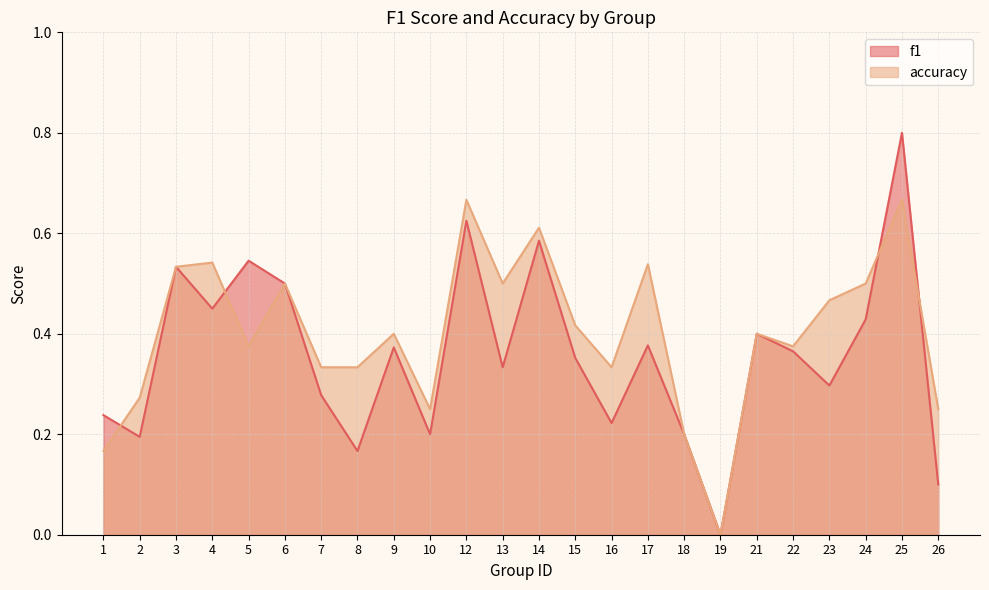

Where is accuracy nearest to the value 0?

19